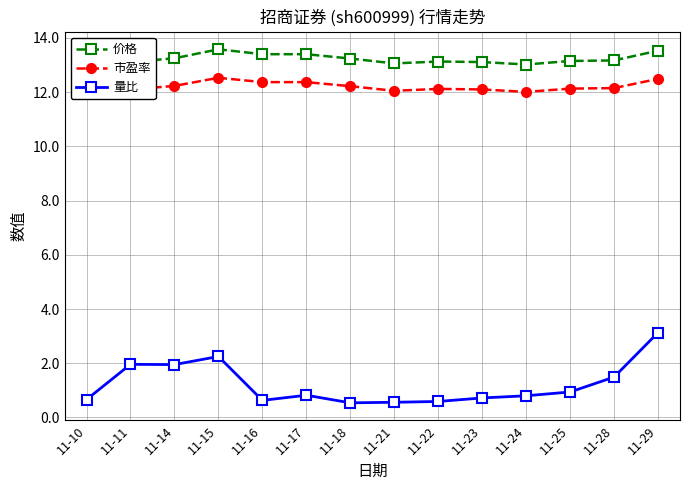

Which category has the lowest value in the 价格 series?

11-10